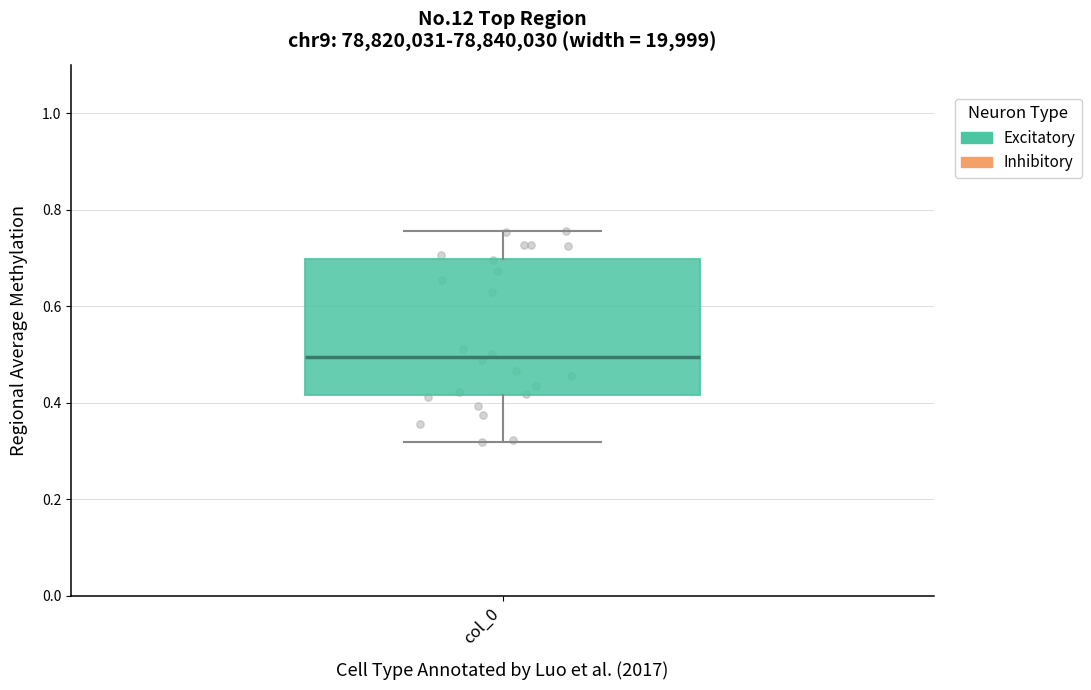

Transcribe this box plot: give where the median line is, the range the box spans, and where the two whiskers end, as read against the y-axis. The values are not printed on the chart, so give them approximately, as read against the axis.

median 0.50, box 0.42 to 0.70, whiskers 0.32 to 0.76